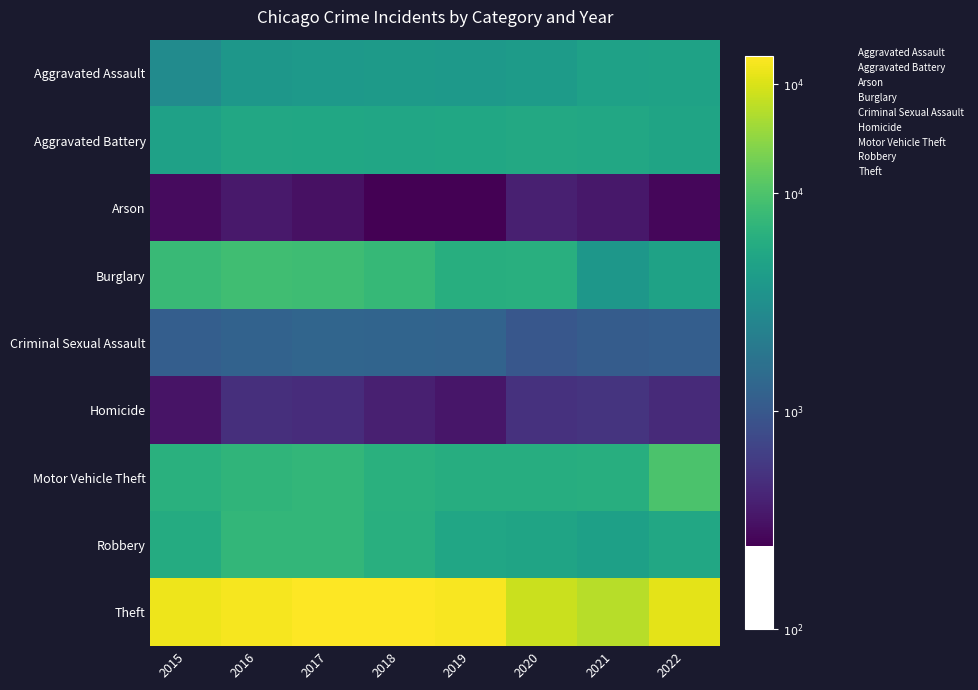

Between 2015 and 2016, which series saw the biggest shift?

Homicide